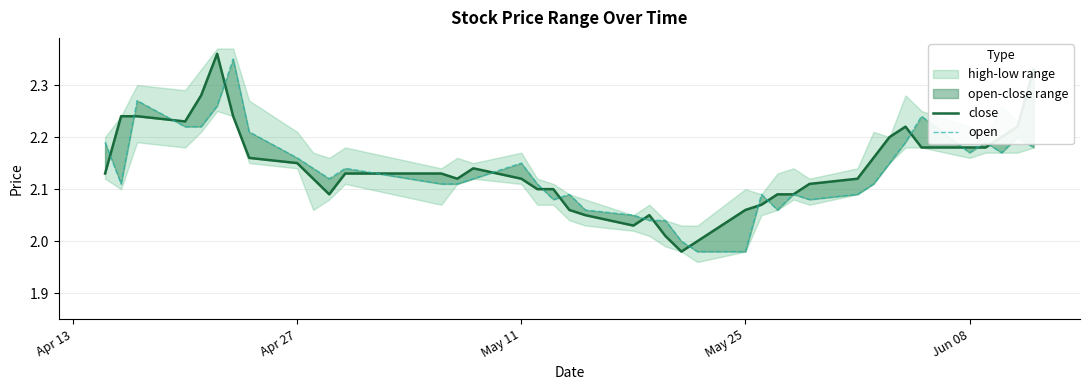

What is the minimum value for close?

2.0